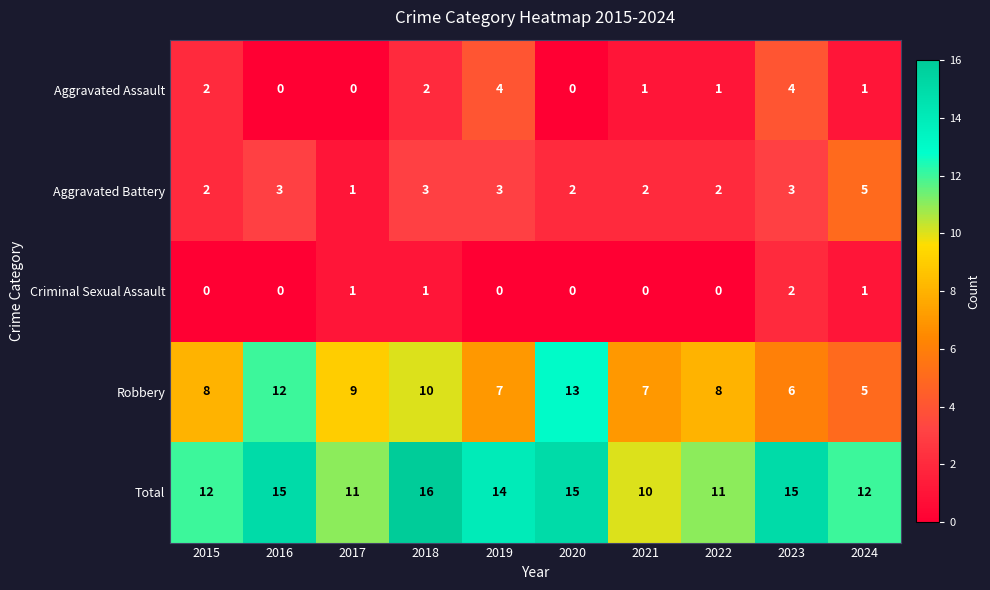

What is the highest value of the Aggravated Battery series?

5